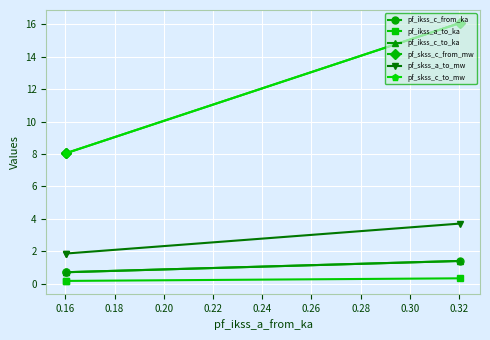

The value of pf_ikss_a_to_ka at 0.16 is 0.0. True or false?

False